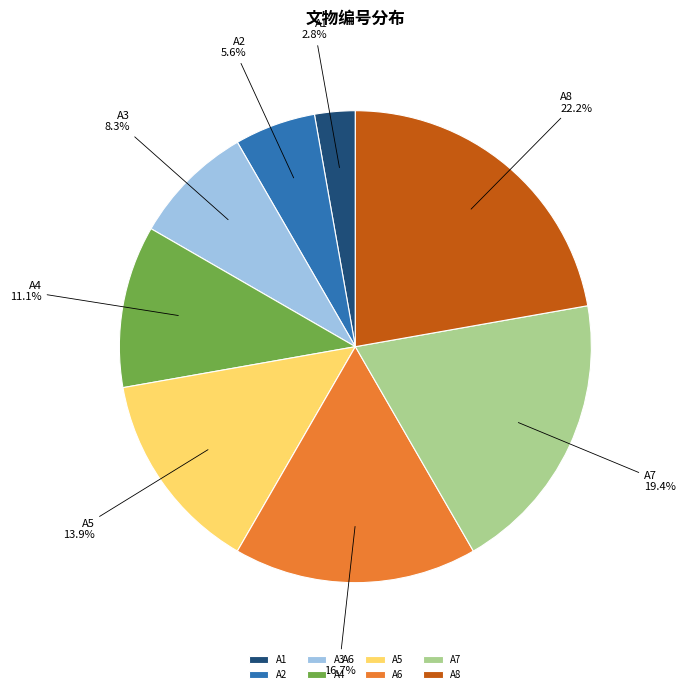

How many slices are in this pie chart?

8